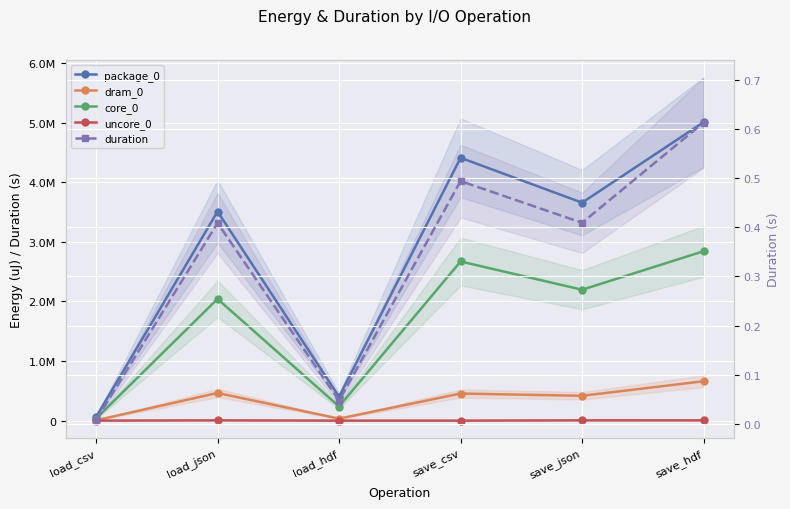

Rank the series at load_hdf from lowest to highest value.

uncore_0, duration, dram_0, core_0, package_0